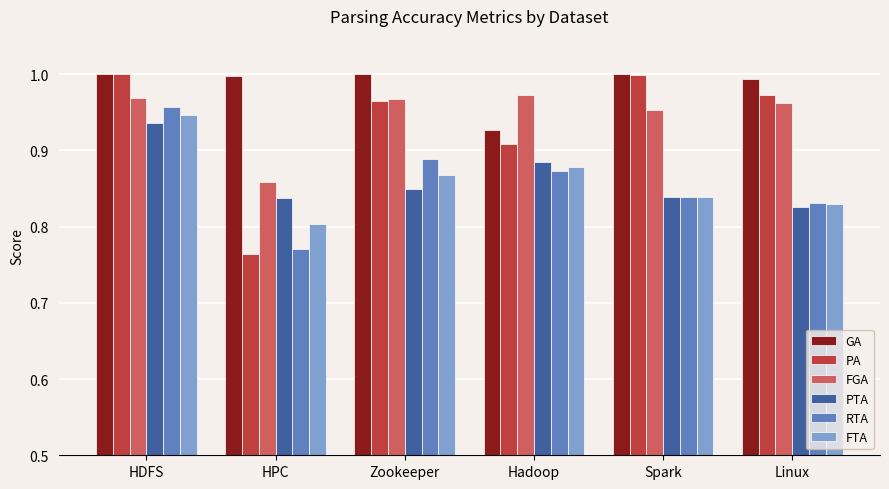

Where is GA nearest to the value 0?

Hadoop